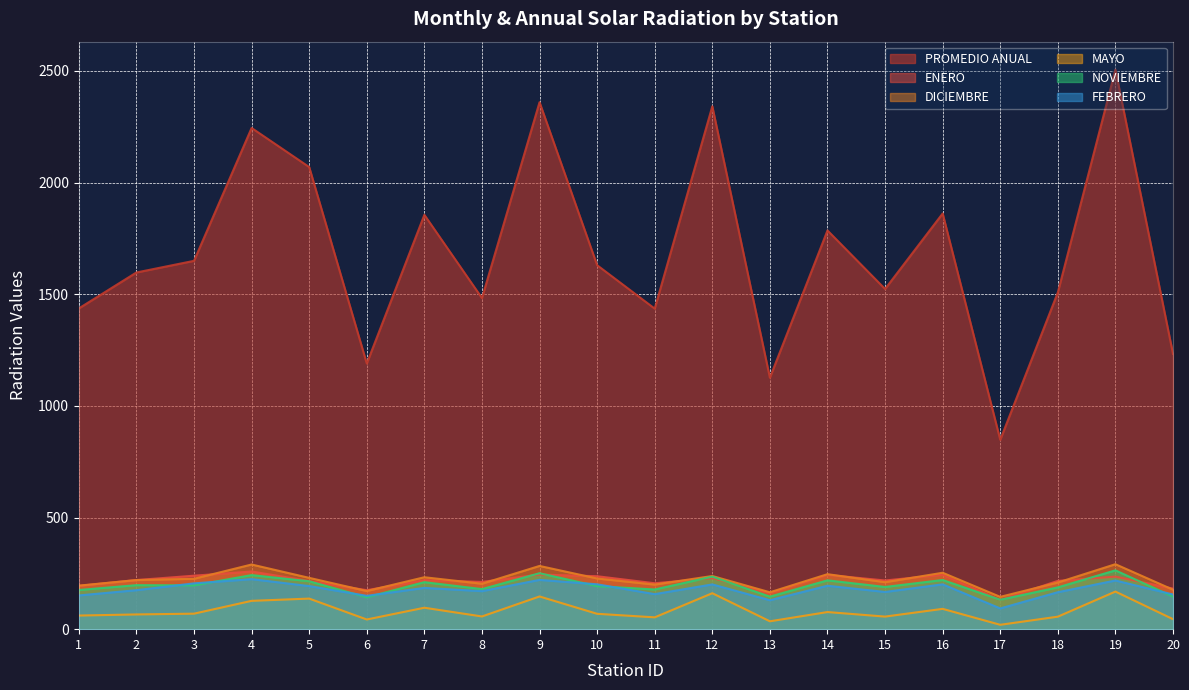

Which category has the highest value in the MAYO series?

19